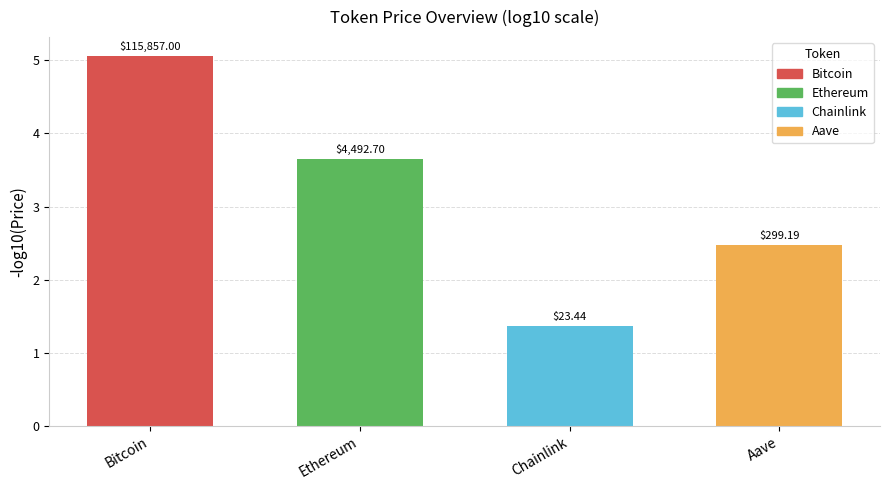

Are the bars grouped side by side (vs. stacked)?

No